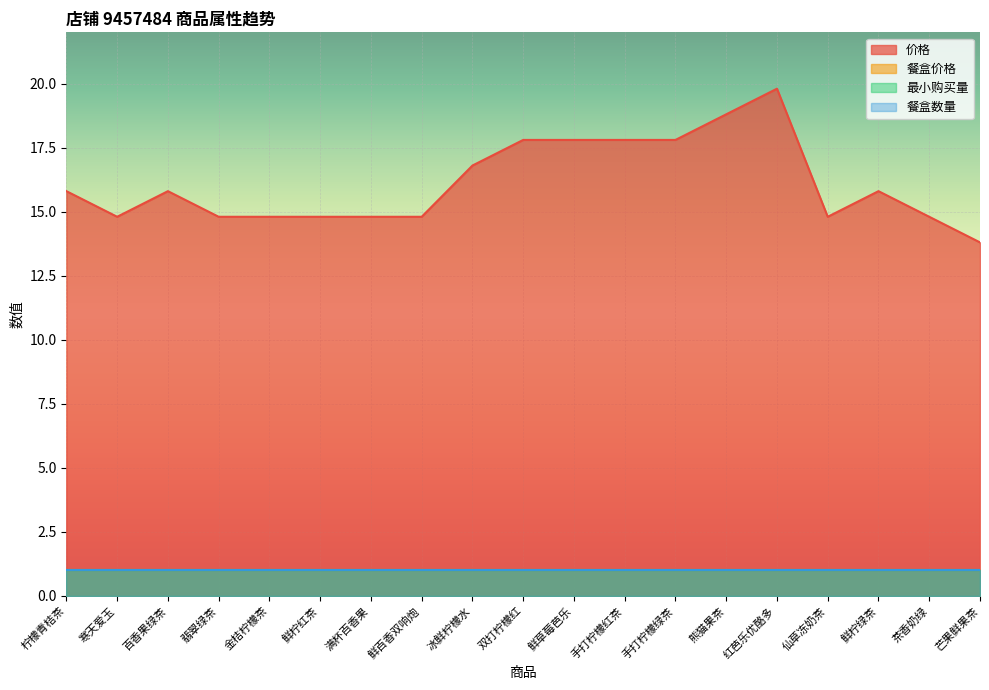

True or false: 餐盒价格 and 价格 cross at least once.

False